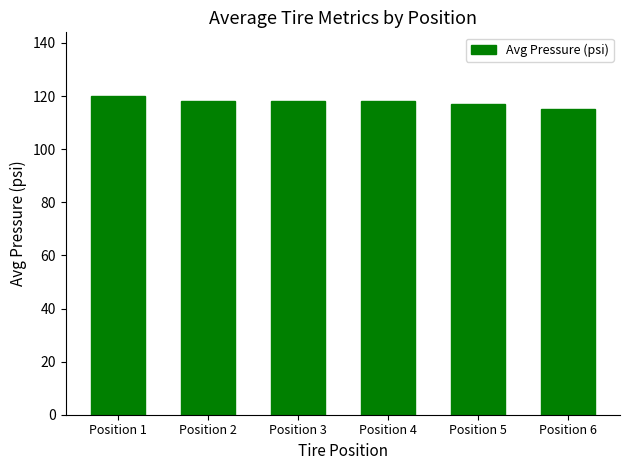

Which label corresponds to the largest value in the chart?

Position 1